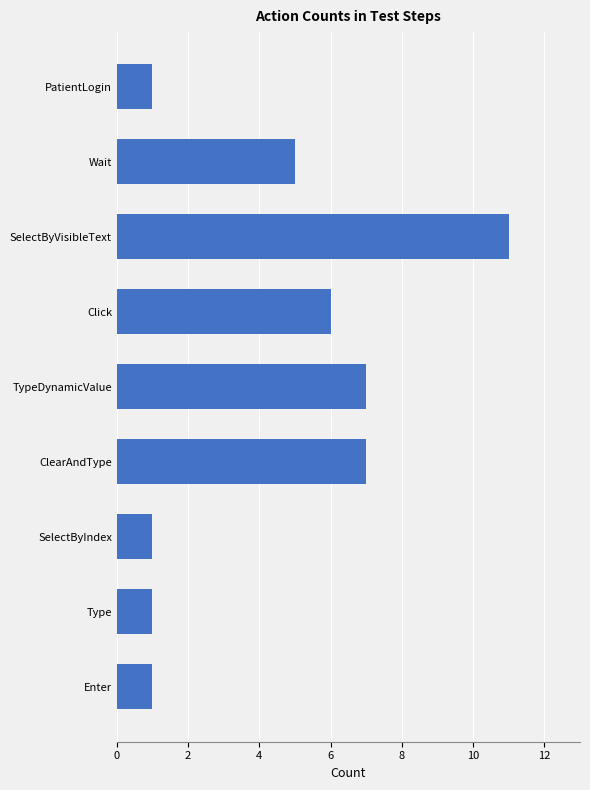

At which category does the chart reach its peak across all series?

SelectByVisibleText